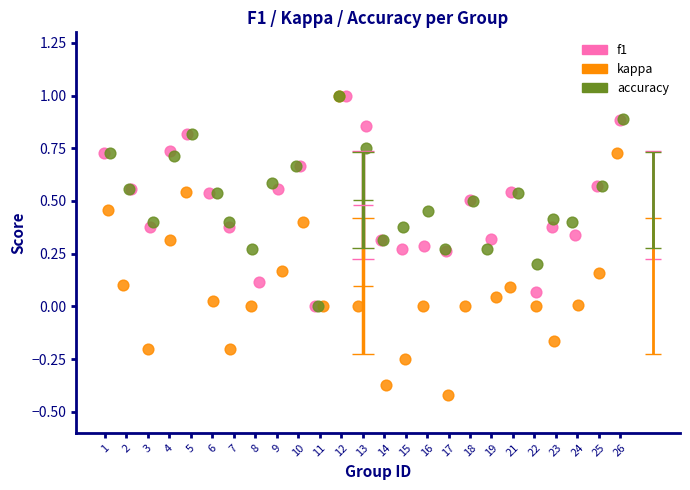

Which series has the largest Y range (max minus min)?

kappa